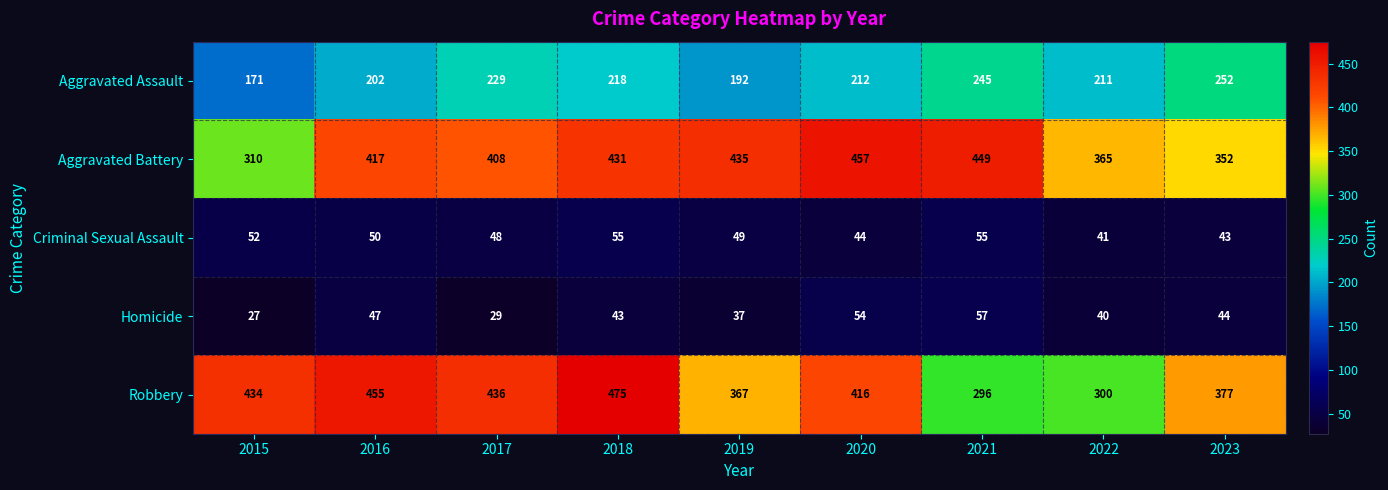

At which category does the chart reach its peak across all series?

2018